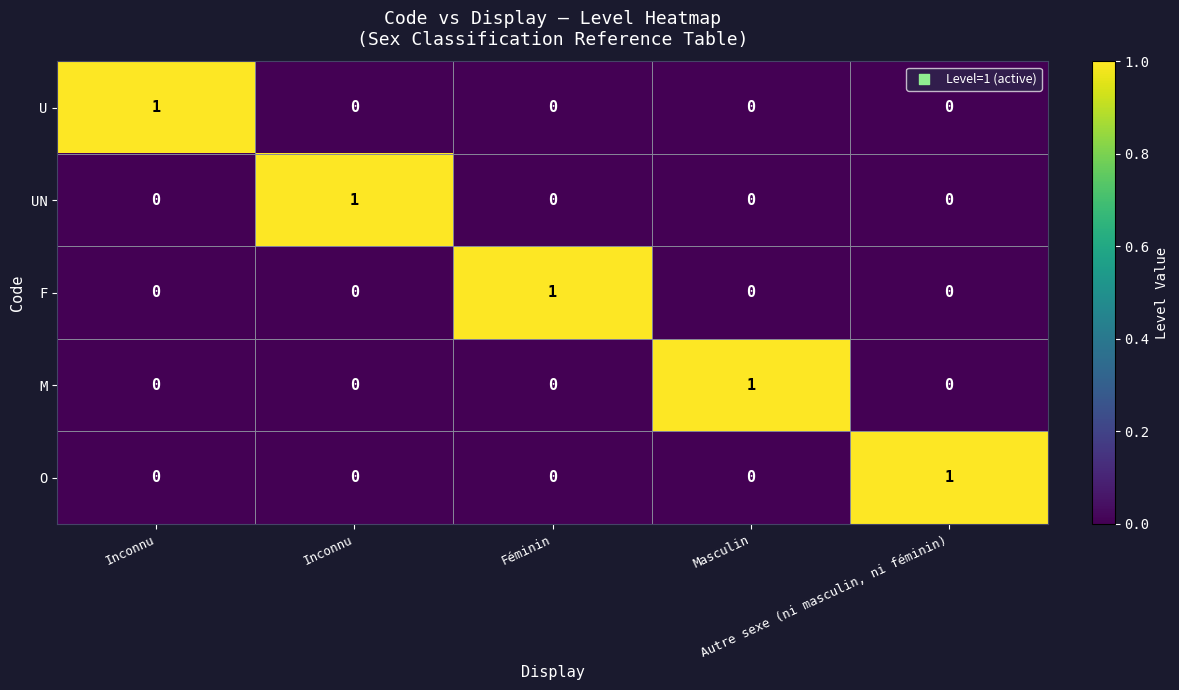

How many values in the UN series exceed 0?

1